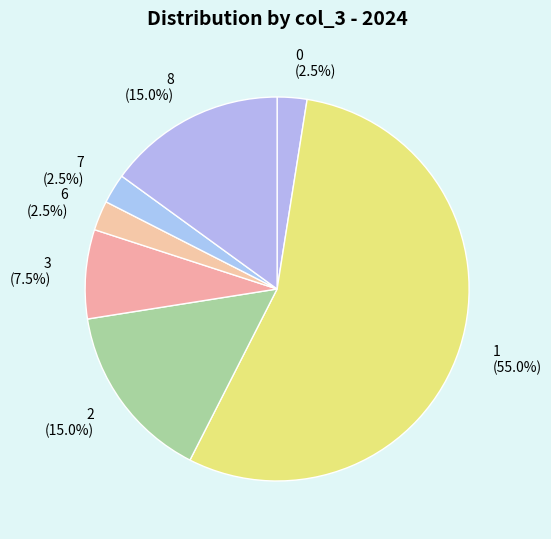

How many slices are in this pie chart?

7